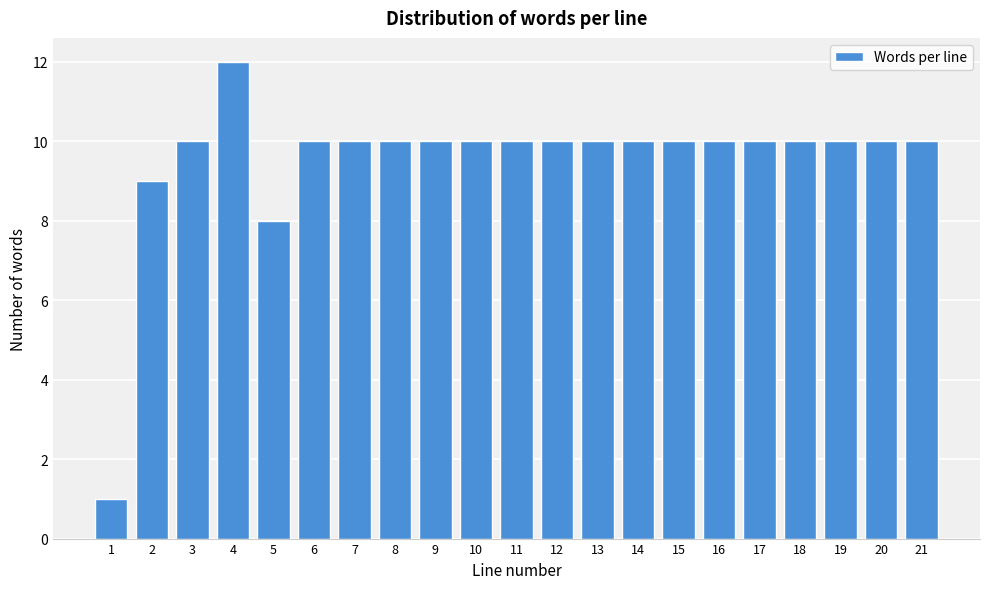

Reading right to left, list all the values displayed in this chart.

21=10	20=10	19=10	18=10	17=10	16=10	15=10	14=10	13=10	12=10	11=10	10=10	9=10	8=10	7=10	6=10	5=8	4=12	3=10	2=9	1=1